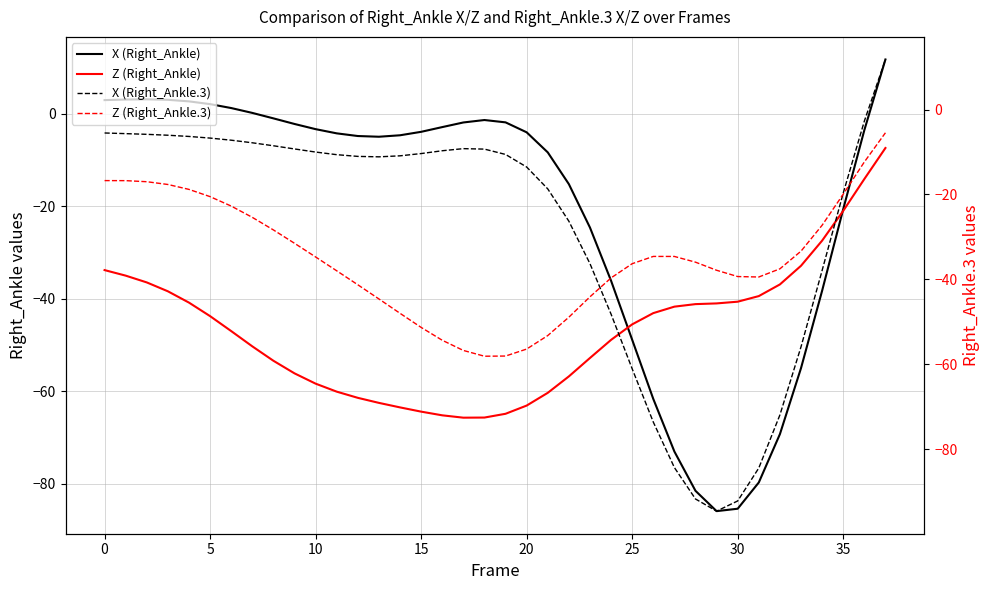

Which series ends up on top after the final intersection of X (Right_Ankle) and Z (Right_Ankle.3)?

X (Right_Ankle)